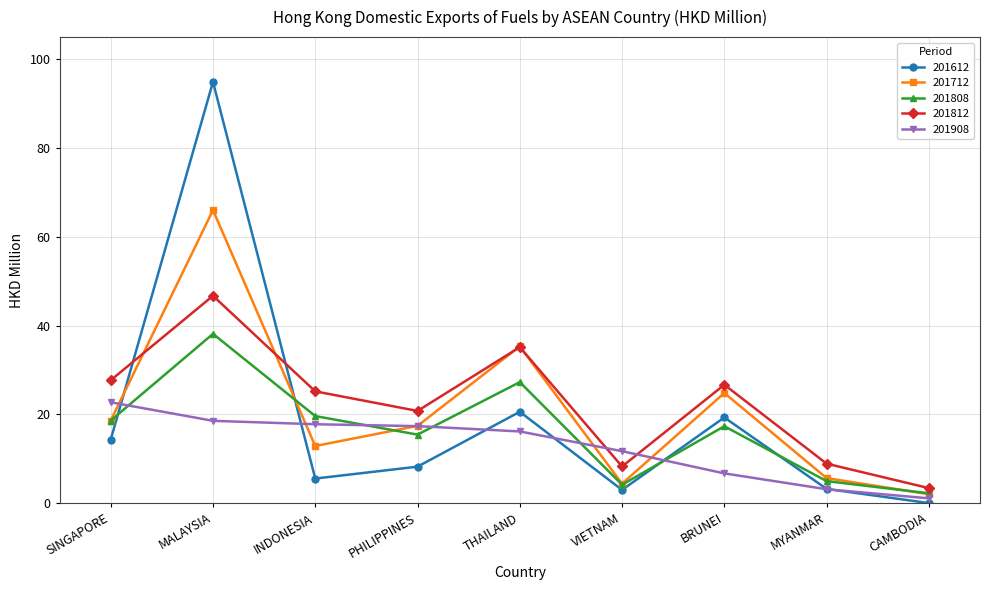

At which category is the sum across all series the highest?

MALAYSIA